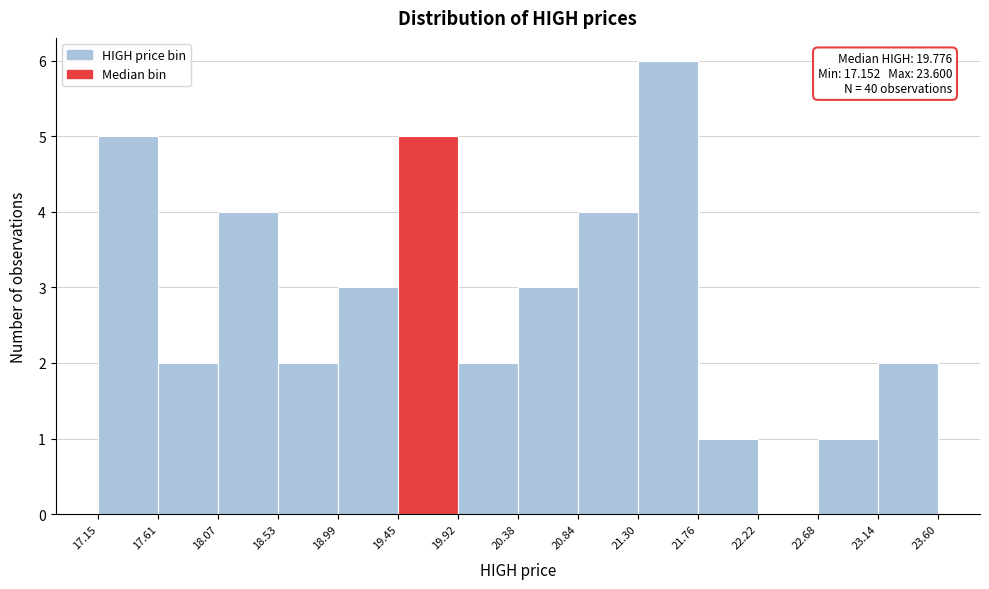

Which range on the x-axis has the tallest bar?

21.30 to 21.76